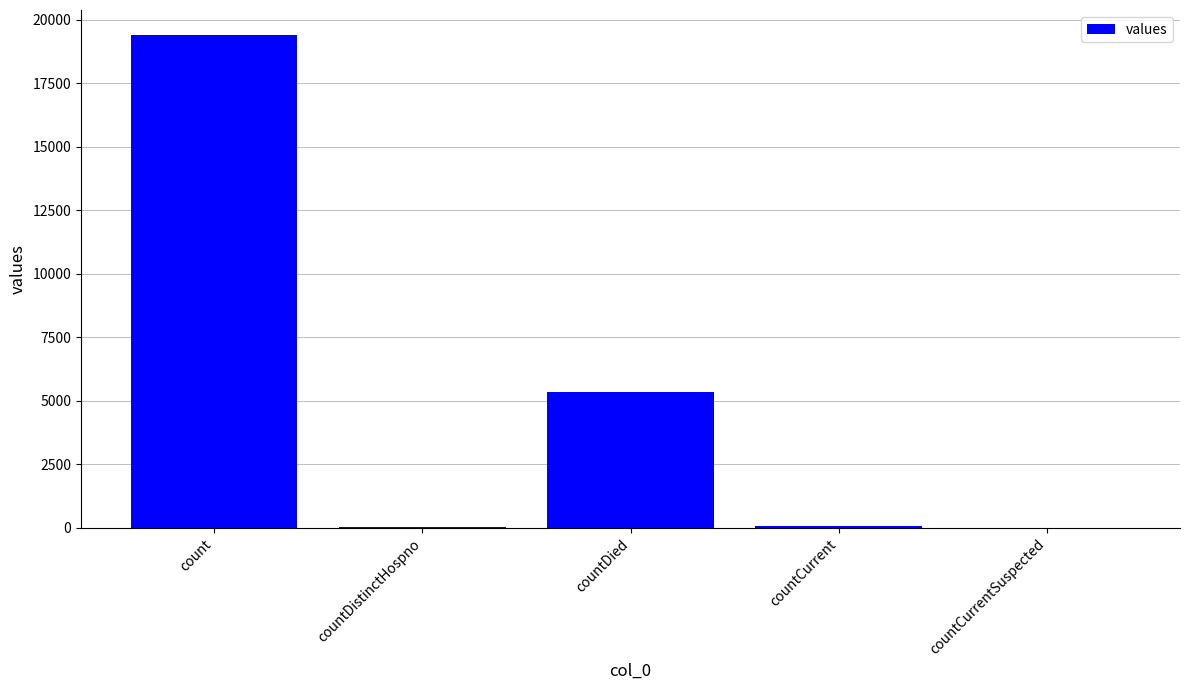

What is the greatest value displayed?

19420